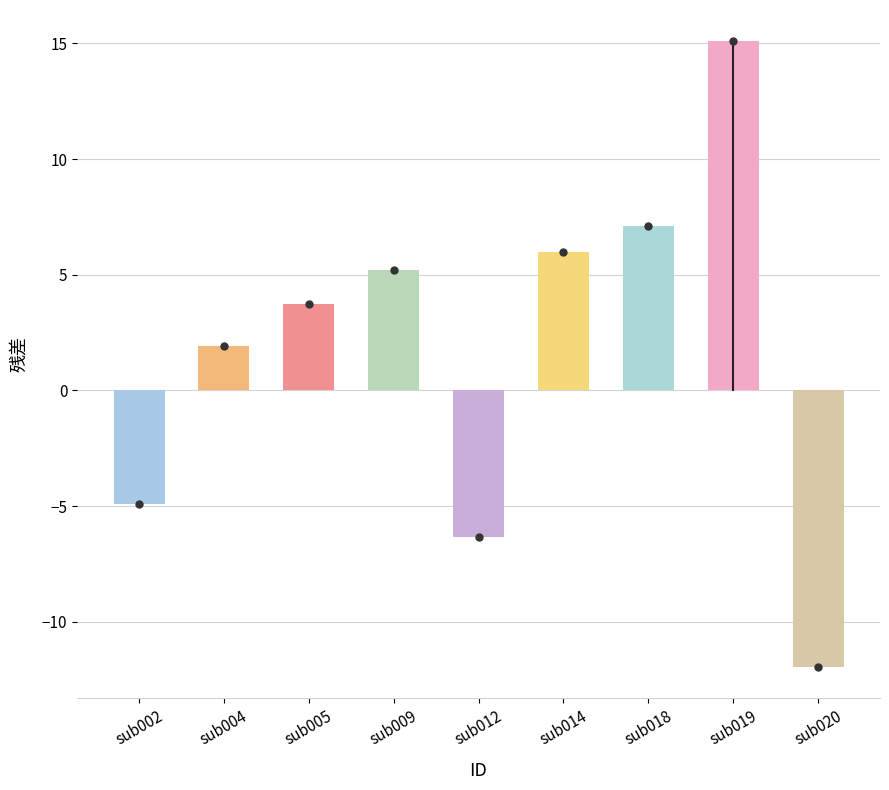

What is the sum of the values at sub014 and sub004?

7.9